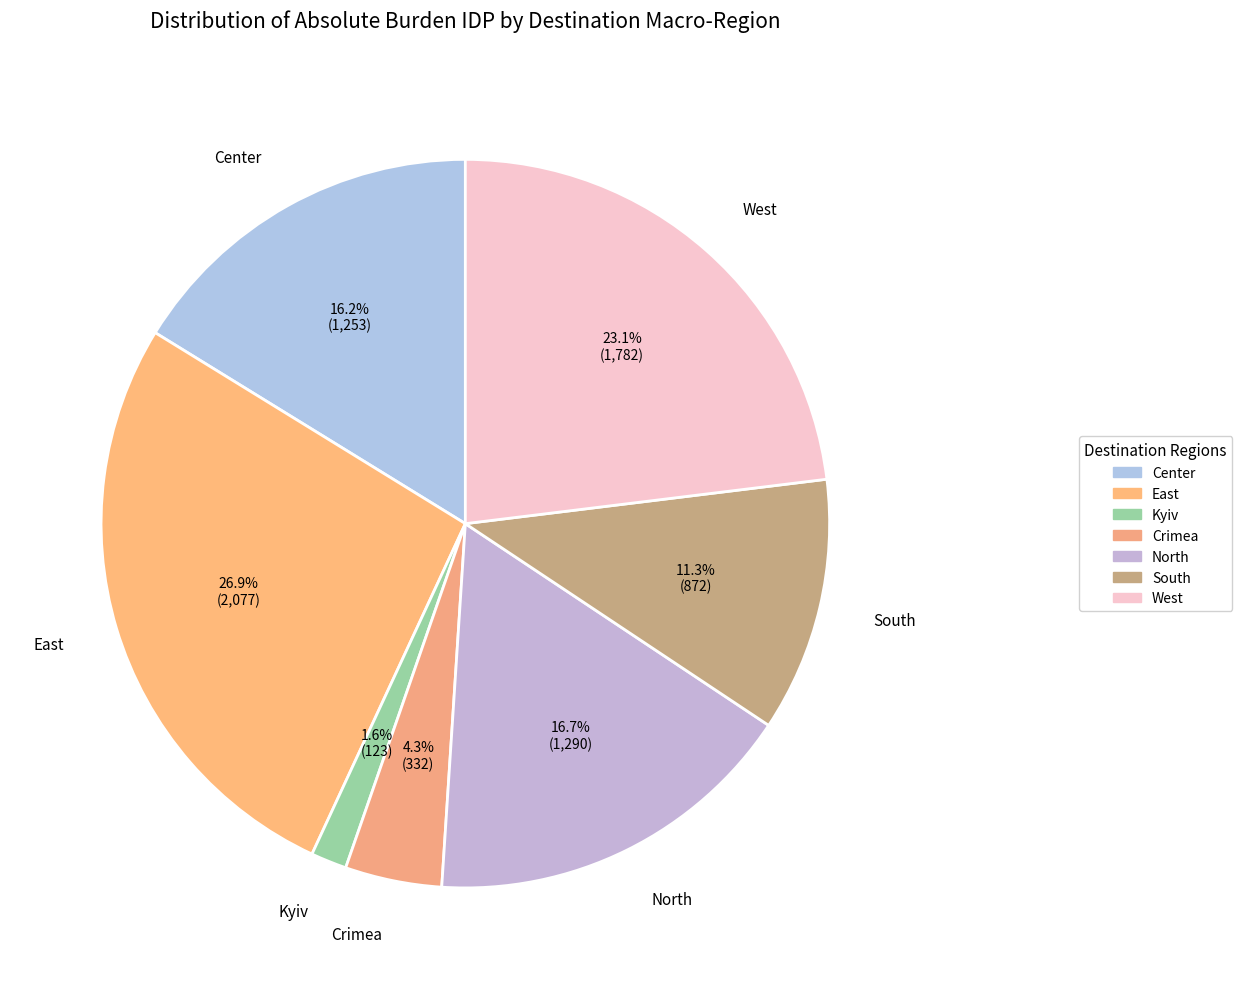

To the nearest percent, what is the combined percentage of South and East?

38%